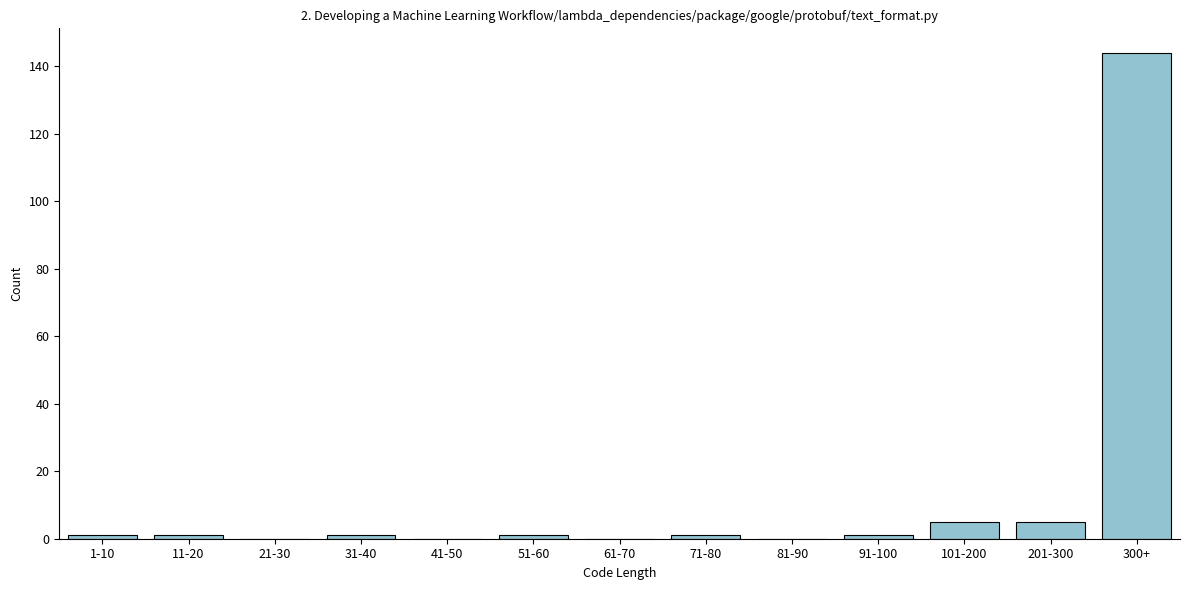

Reading left to right, list all the values displayed in this chart.

1-10=1	11-20=1	21-30=0	31-40=1	41-50=0	51-60=1	61-70=0	71-80=1	81-90=0	91-100=1	101-200=5	201-300=5	300+=144